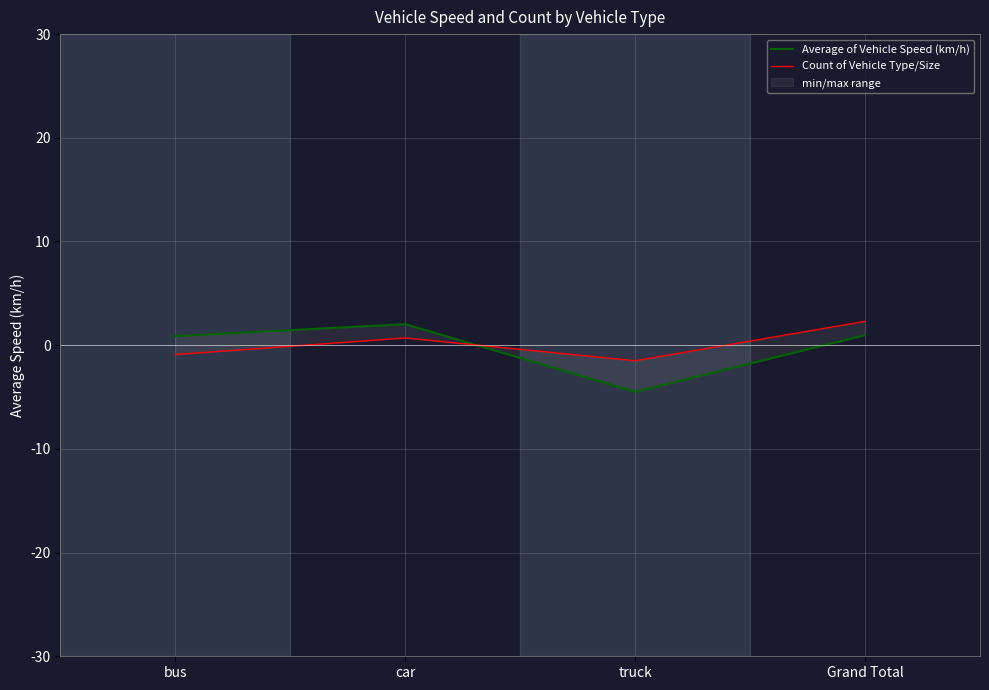

How many values in Count of Vehicle Type/Size are below zero?

2